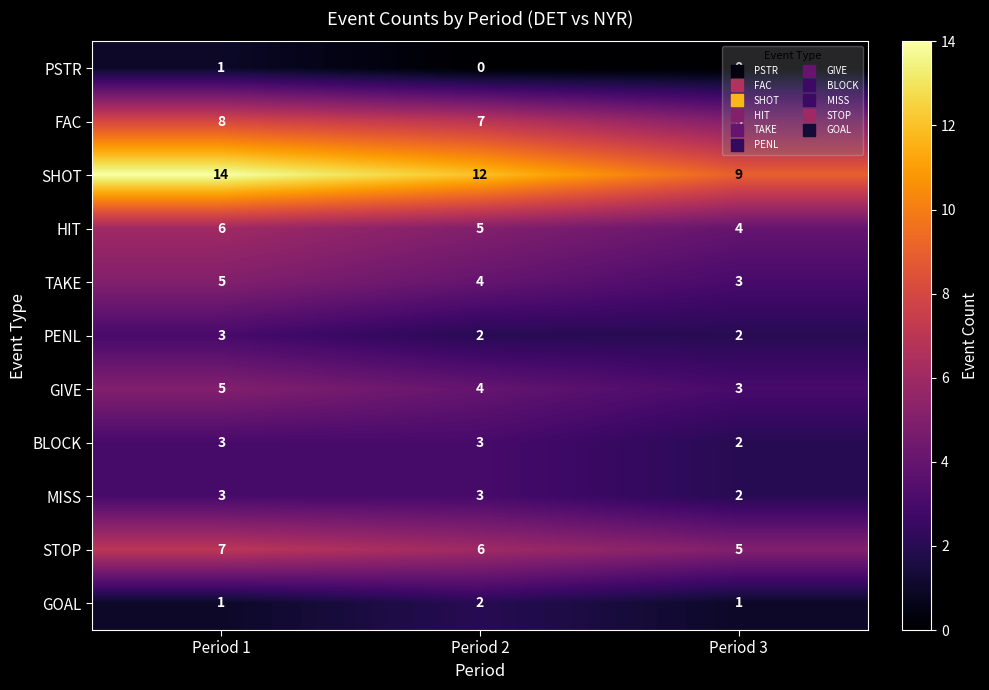

What is the sum of the STOP values at Period 1 and Period 3?

12